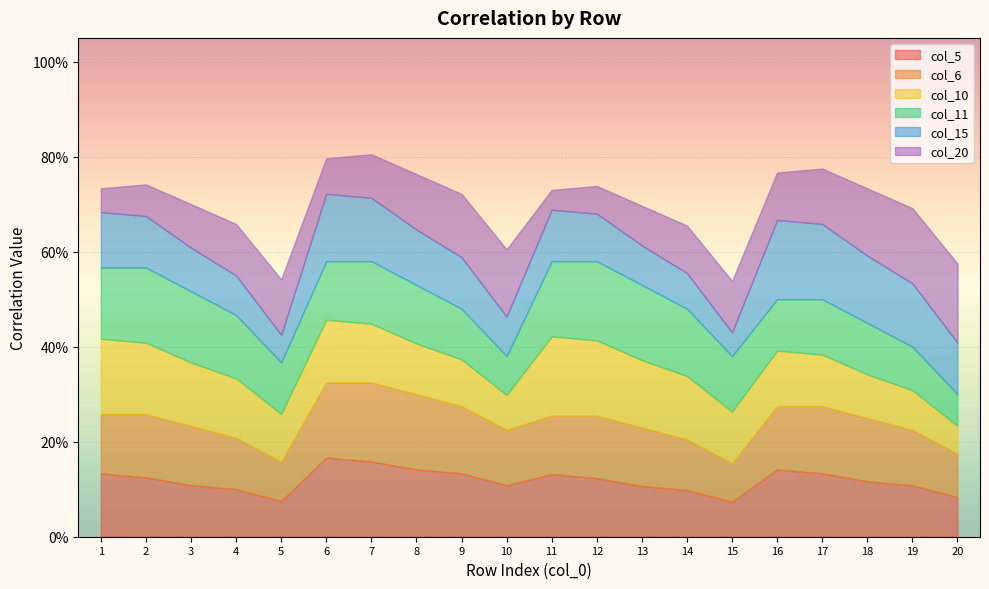

At which category does col_5 reach its first local peak?

6